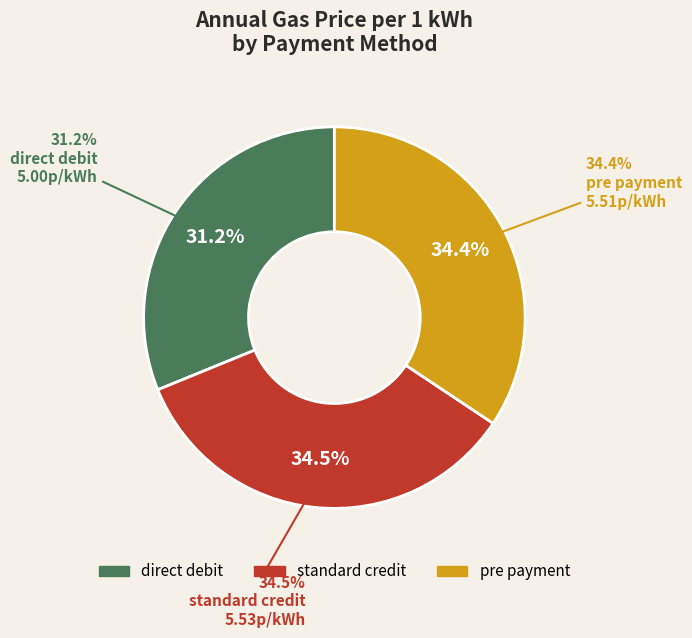

What percentage is the pre payment slice, to the nearest percent?

34%